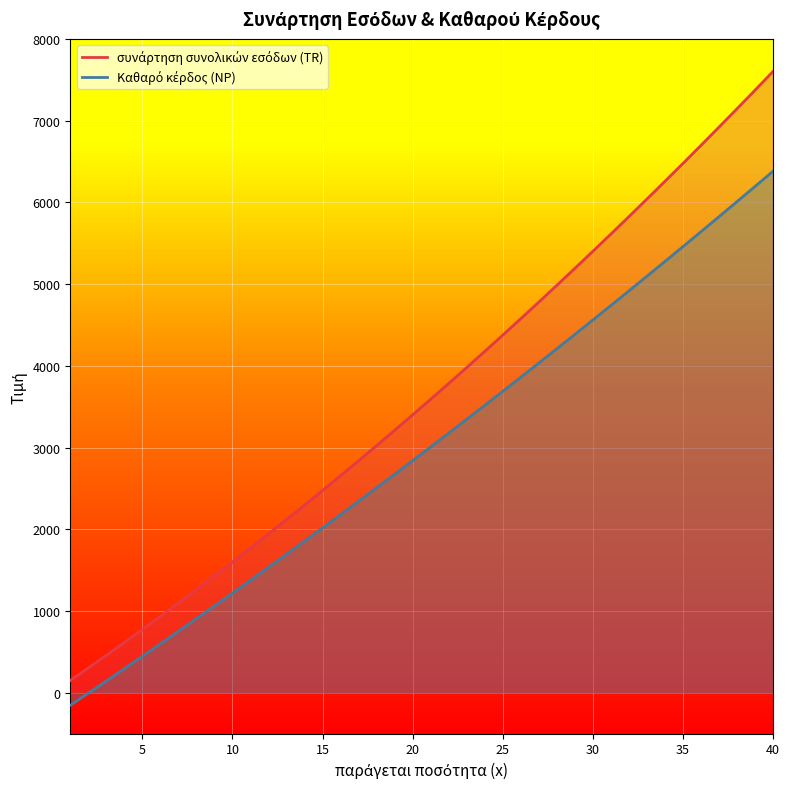

What is the sum of all Καθαρό κέρδος (NP) values?

119610.0